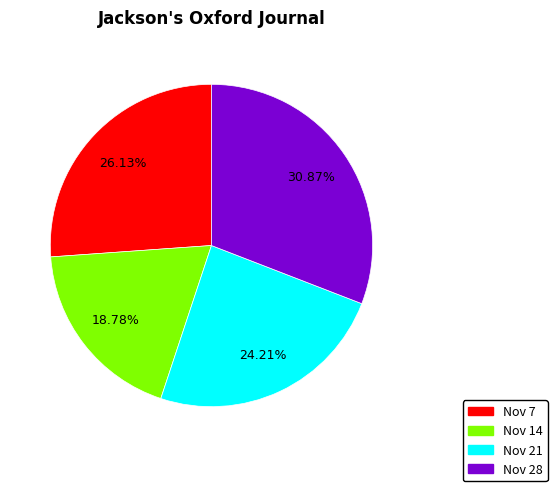

Is there any slice that represents more than half of the pie?

No